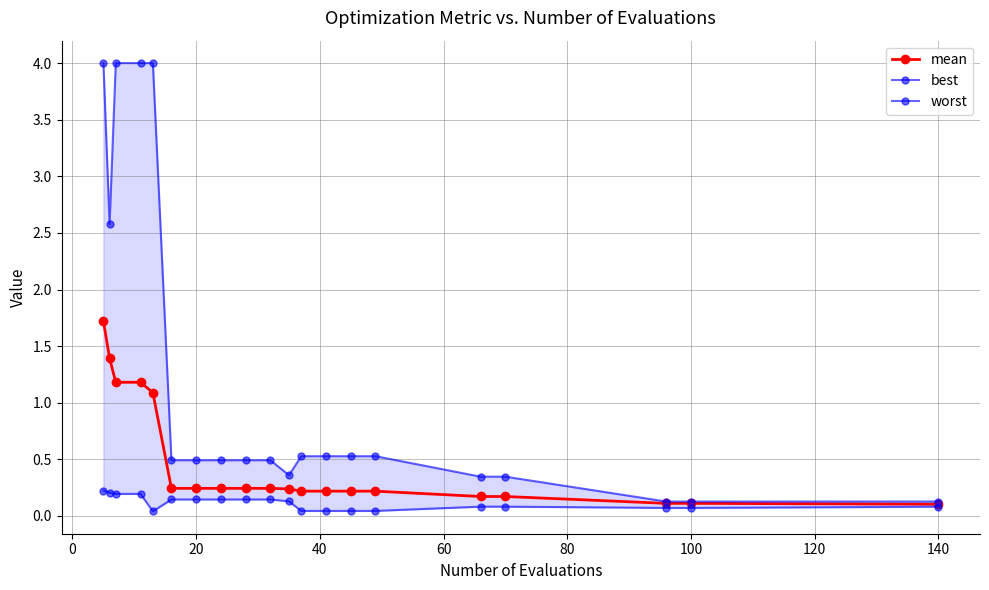

What is the average value of the mean series?

0.5